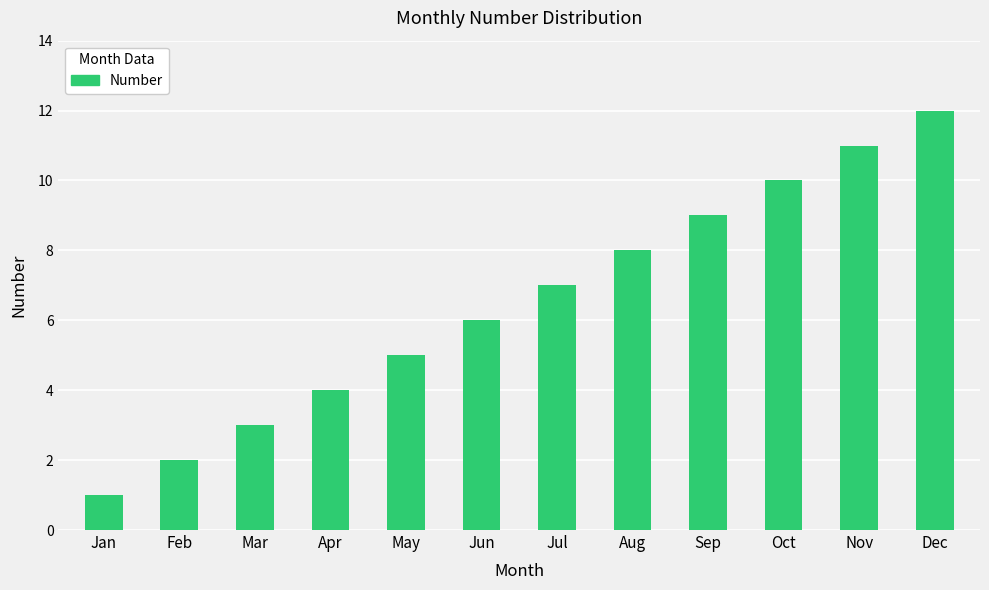

The value at Jul is 7. True or false?

True